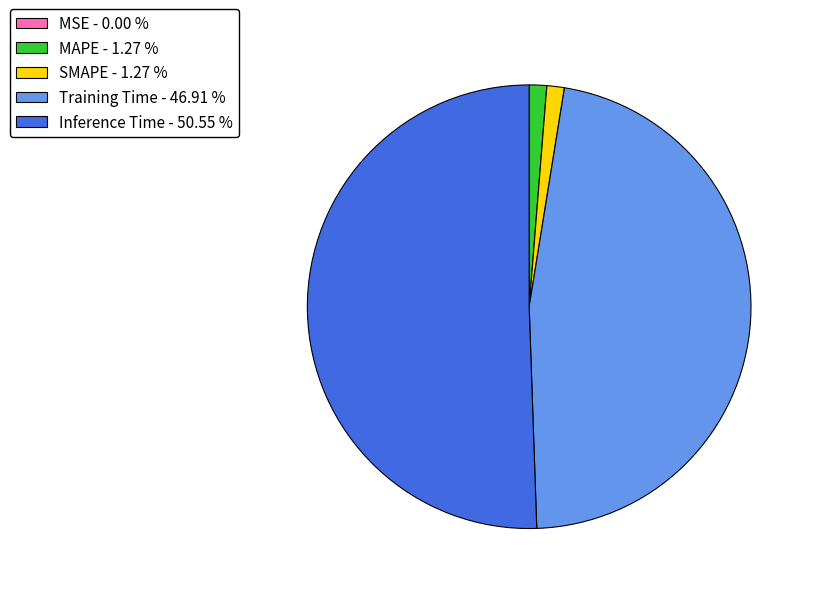

Is SMAPE - 1.27 % the majority of the pie?

No